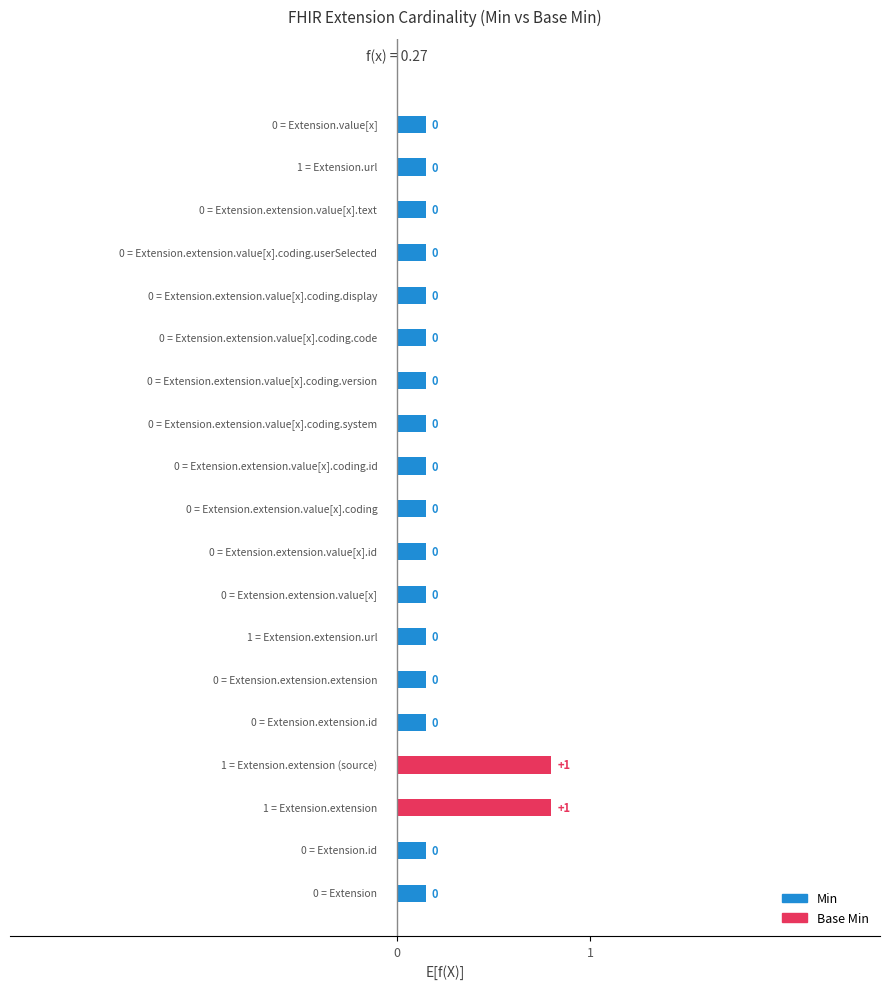

Where is Min nearest to the value 0?

Extension